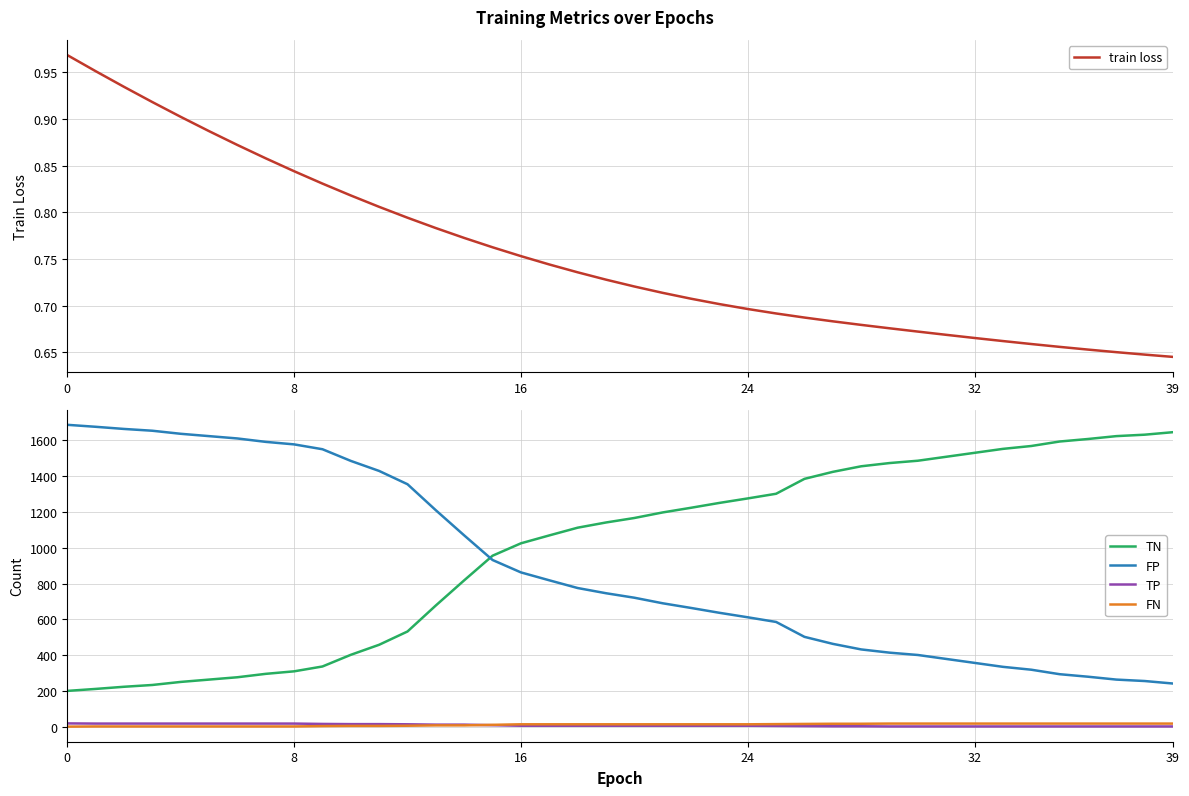

Is the value of TP at 19 greater than the value of train loss at 39?

Yes